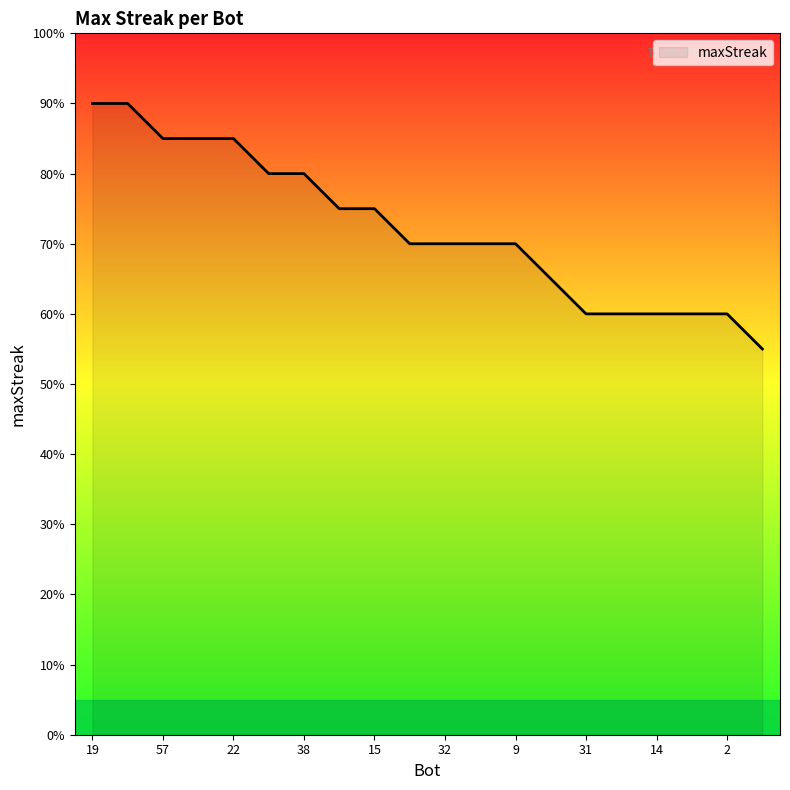

Does the chart have visible grid lines?

No